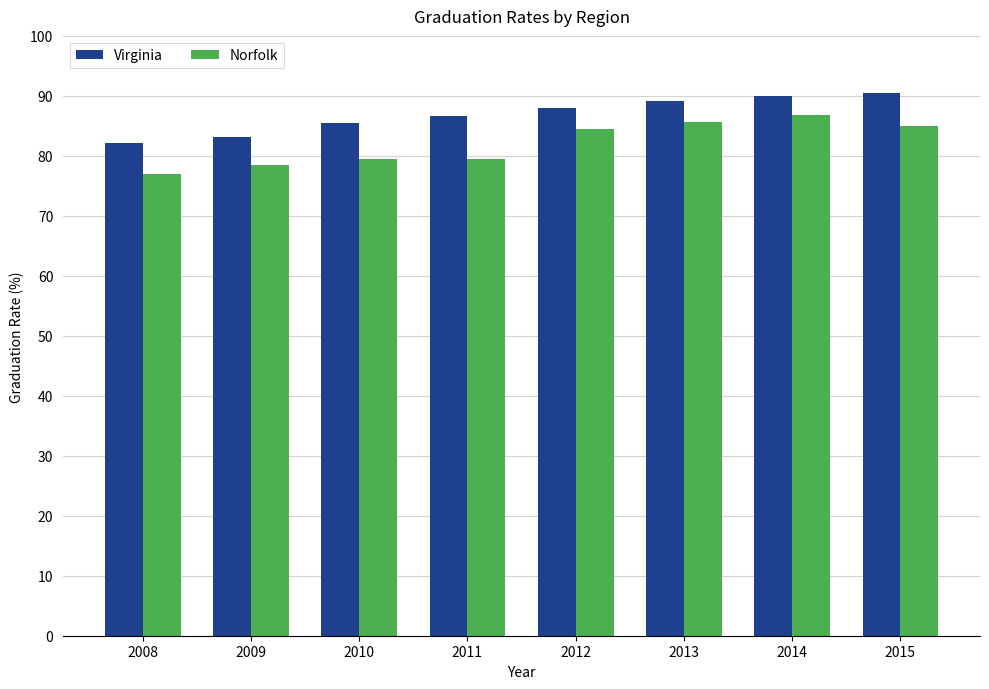

The Virginia series shows 83.2 at 2009. True or false?

True